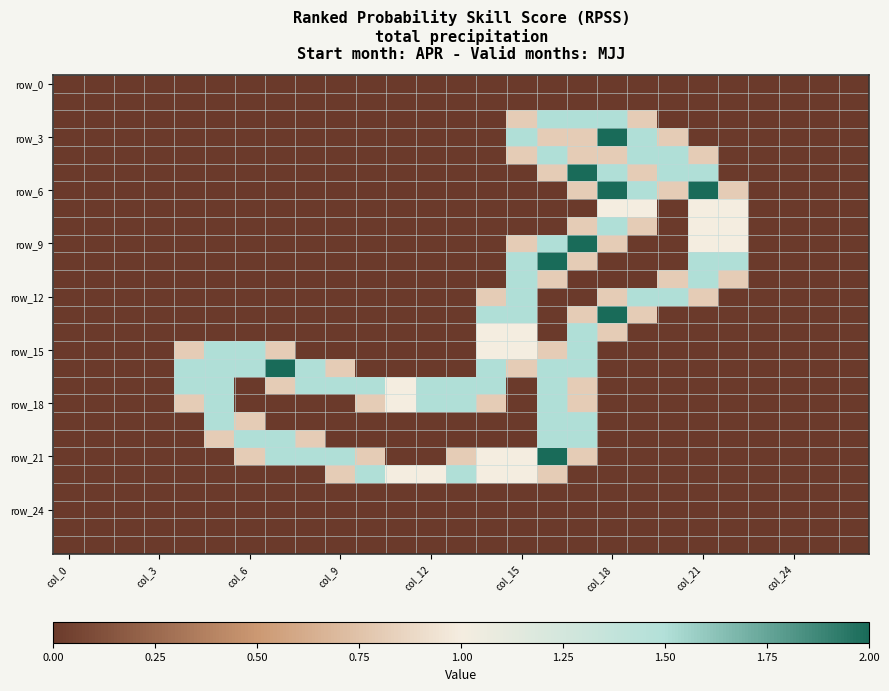

At how many categories does at least one series exceed 1?

18